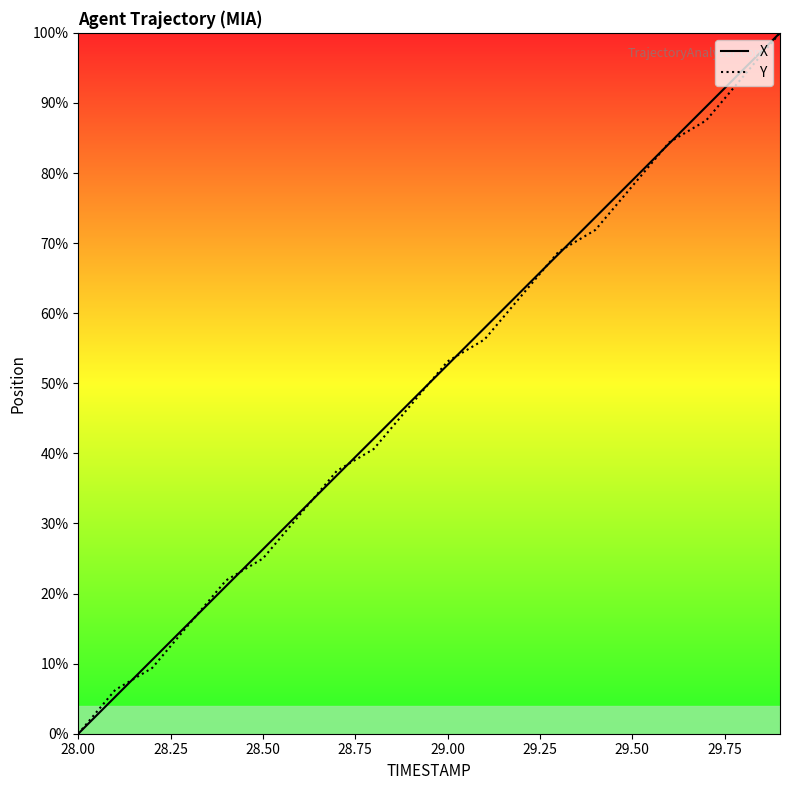

What are all the series names shown in the legend?

X, Y